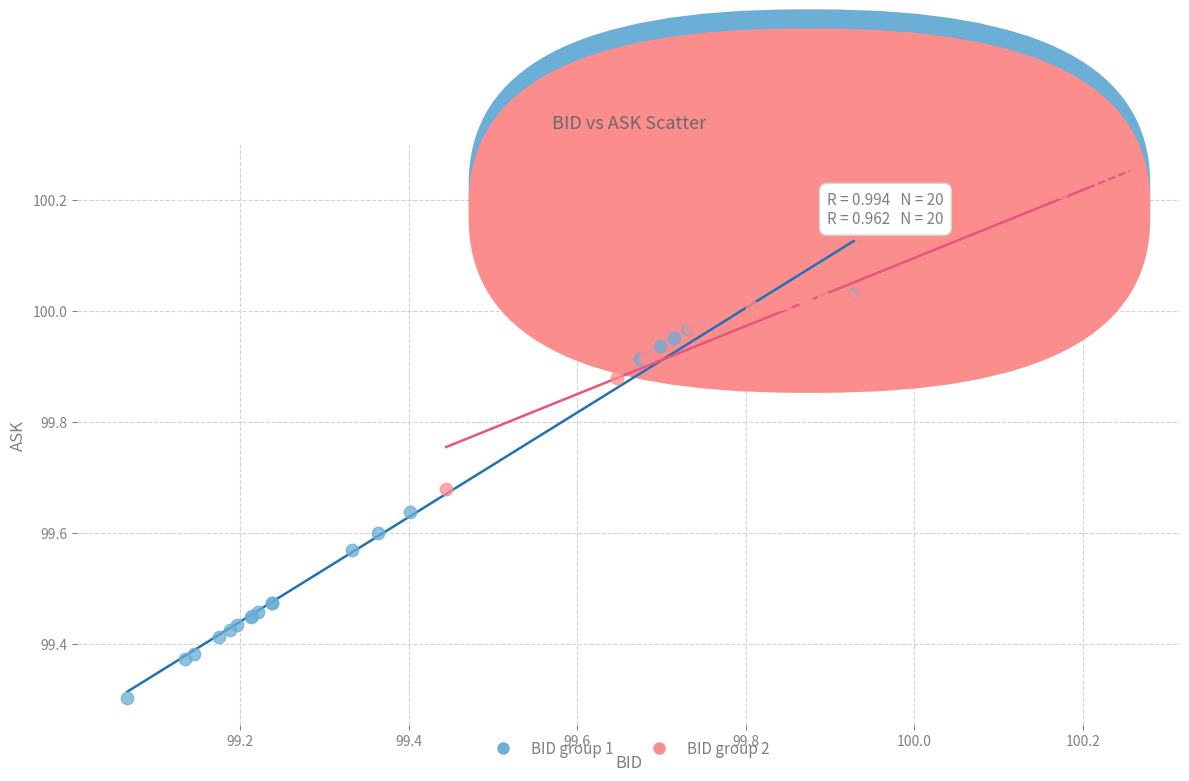

What are all the series names shown in the legend?

BID group 1, BID group 2